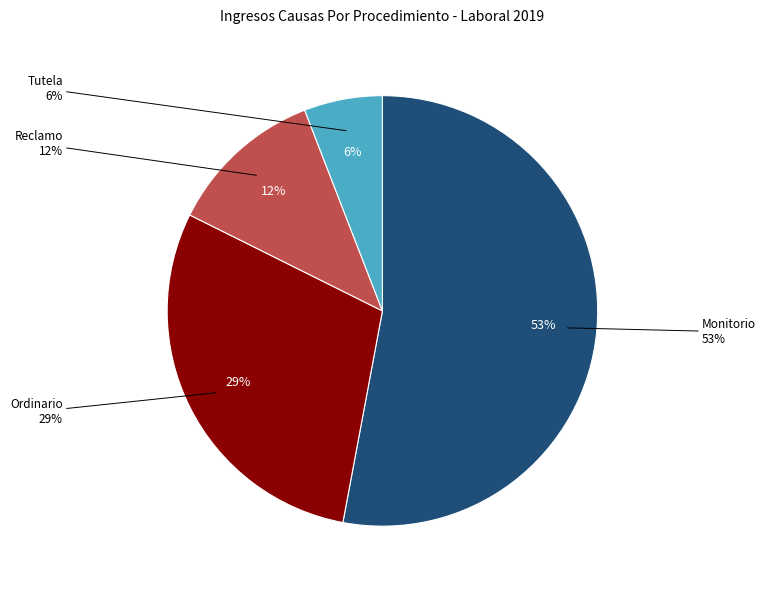

What is the largest slice in the pie chart?

Monitorio